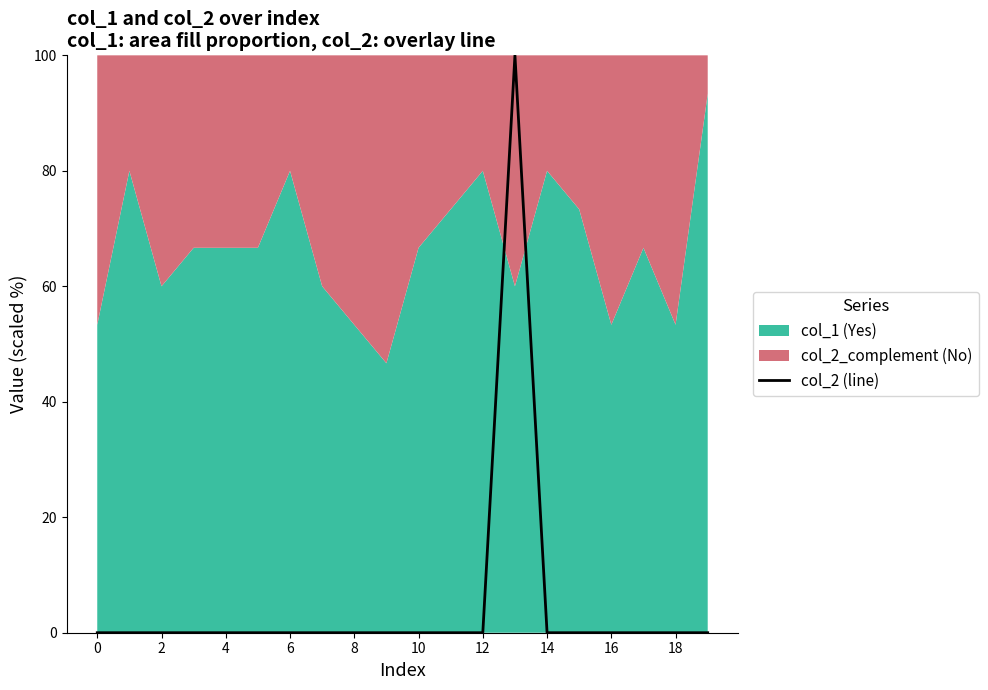

The value of col_2 (line) at 14 is -51. True or false?

False